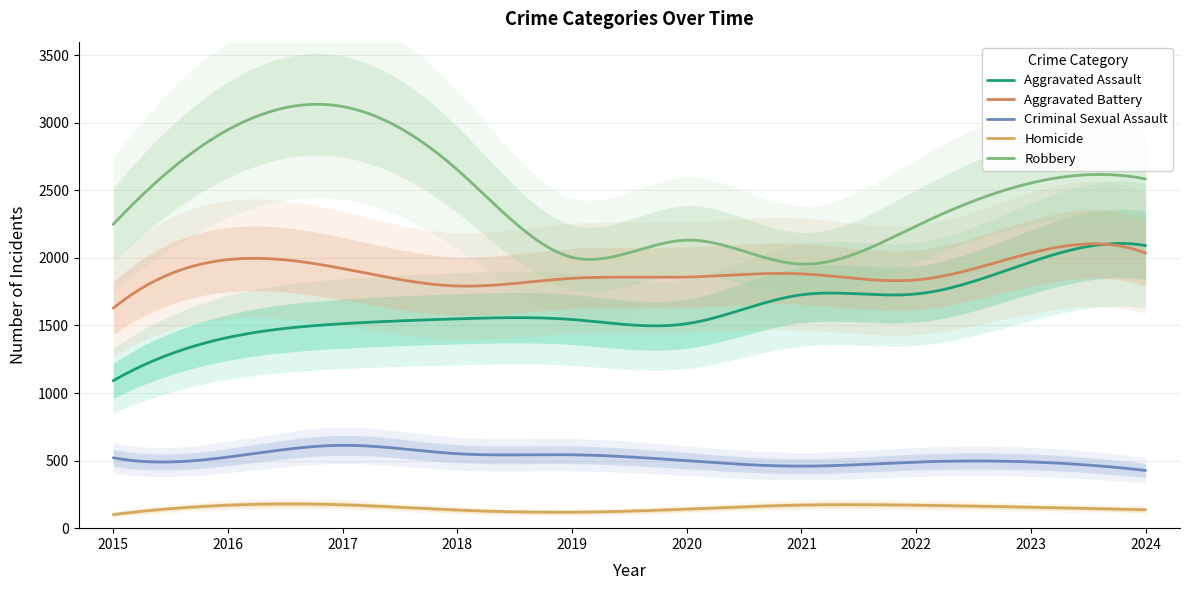

True or false: Aggravated Assault and Robbery intersect in this chart.

False